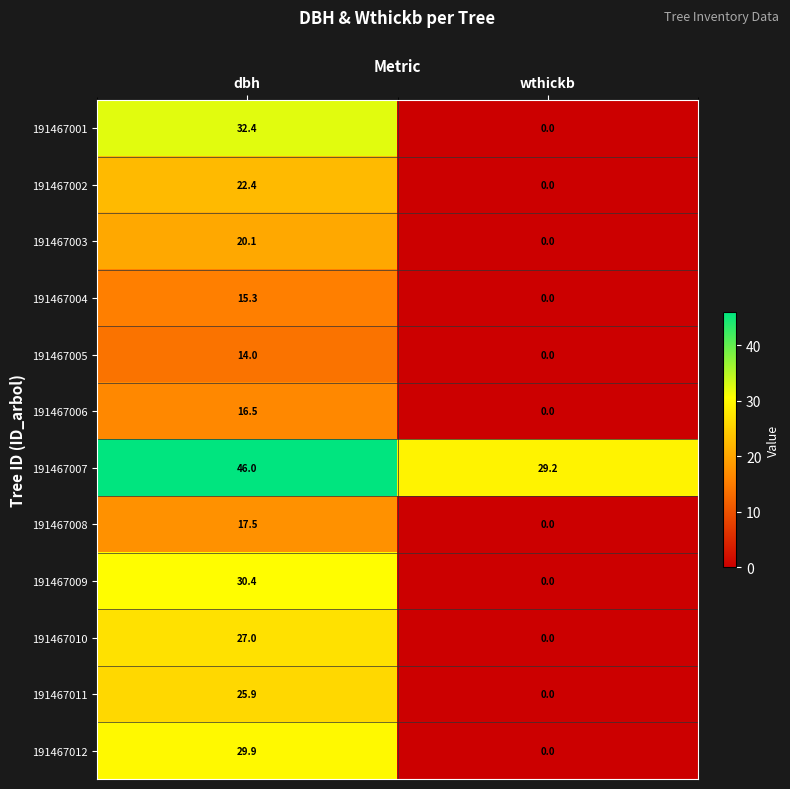

Rank the series by their maximum value, from lowest to highest.

191467005, 191467004, 191467006, 191467008, 191467003, 191467002, 191467011, 191467010, 191467012, 191467009, 191467001, 191467007